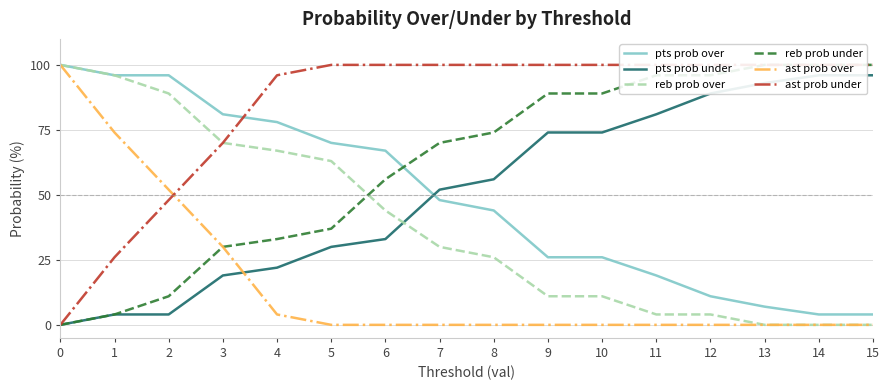

What is the highest value of the reb prob over series?

100